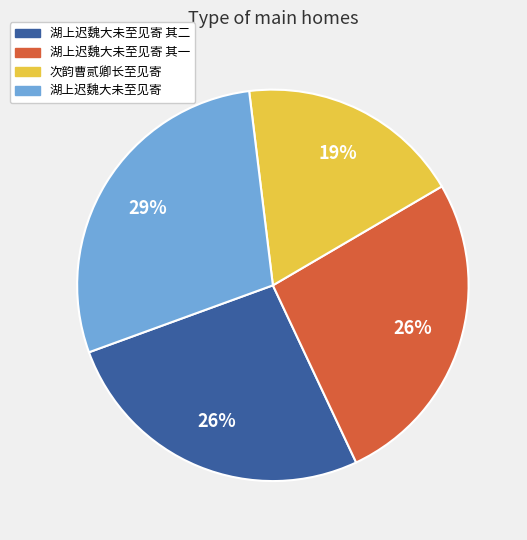

Does 湖上迟魏大未至见寄 其二 account for over 50% of the chart?

No